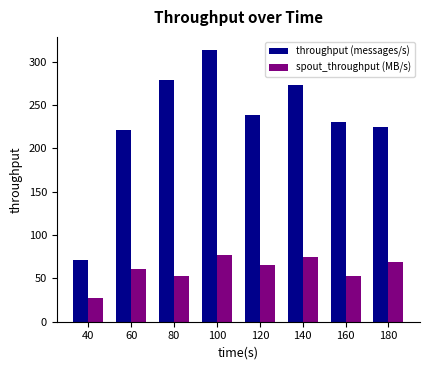

Reading right to left, what are all the values shown in this chart?

throughput (messages/s): 225	231	273	239	313	279	221	71
spout_throughput (MB/s): 69	53	75	65	77	53	61	27